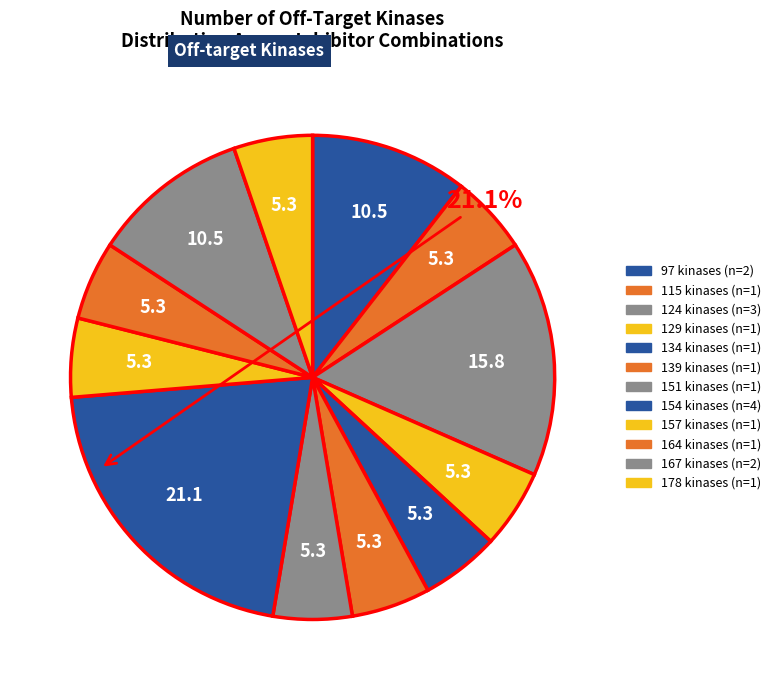

Which slice is the smallest?

115 off-target kinases